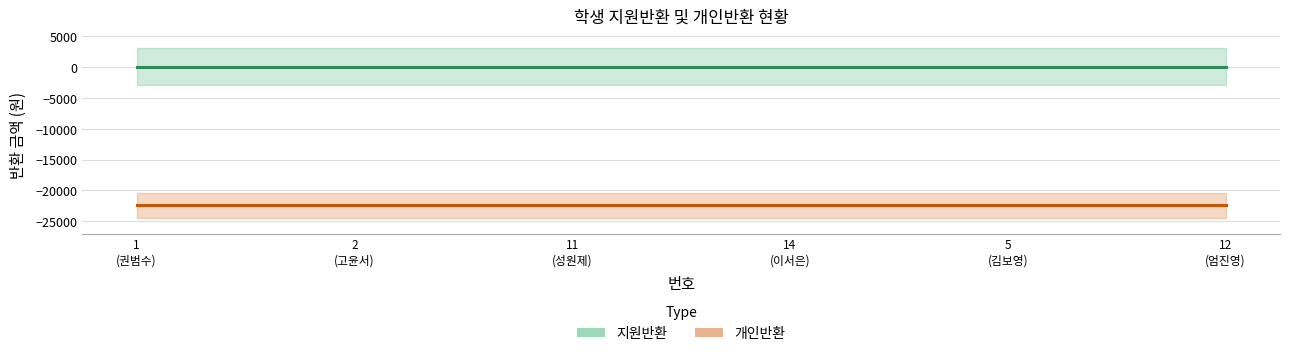

Reading left to right, extract all data points from this chart.

지원반환: 1
(권범수)=0	2
(고윤서)=0	11
(성원제)=0	14
(이서은)=0	5
(김보영)=0	12
(엄진영)=0
개인반환: 1
(권범수)=-22410	2
(고윤서)=-22410	11
(성원제)=-22410	14
(이서은)=-22410	5
(김보영)=-22410	12
(엄진영)=-22410